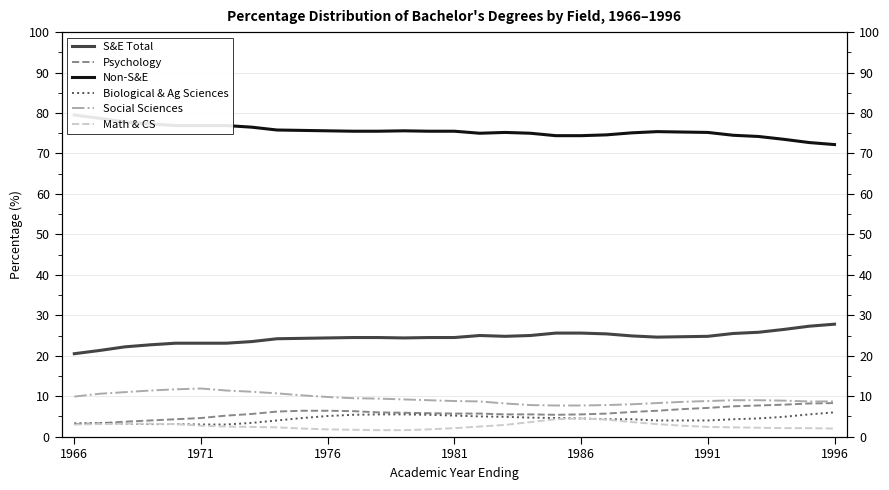

Between 26 and 28, which series saw the biggest shift?

S&E Total